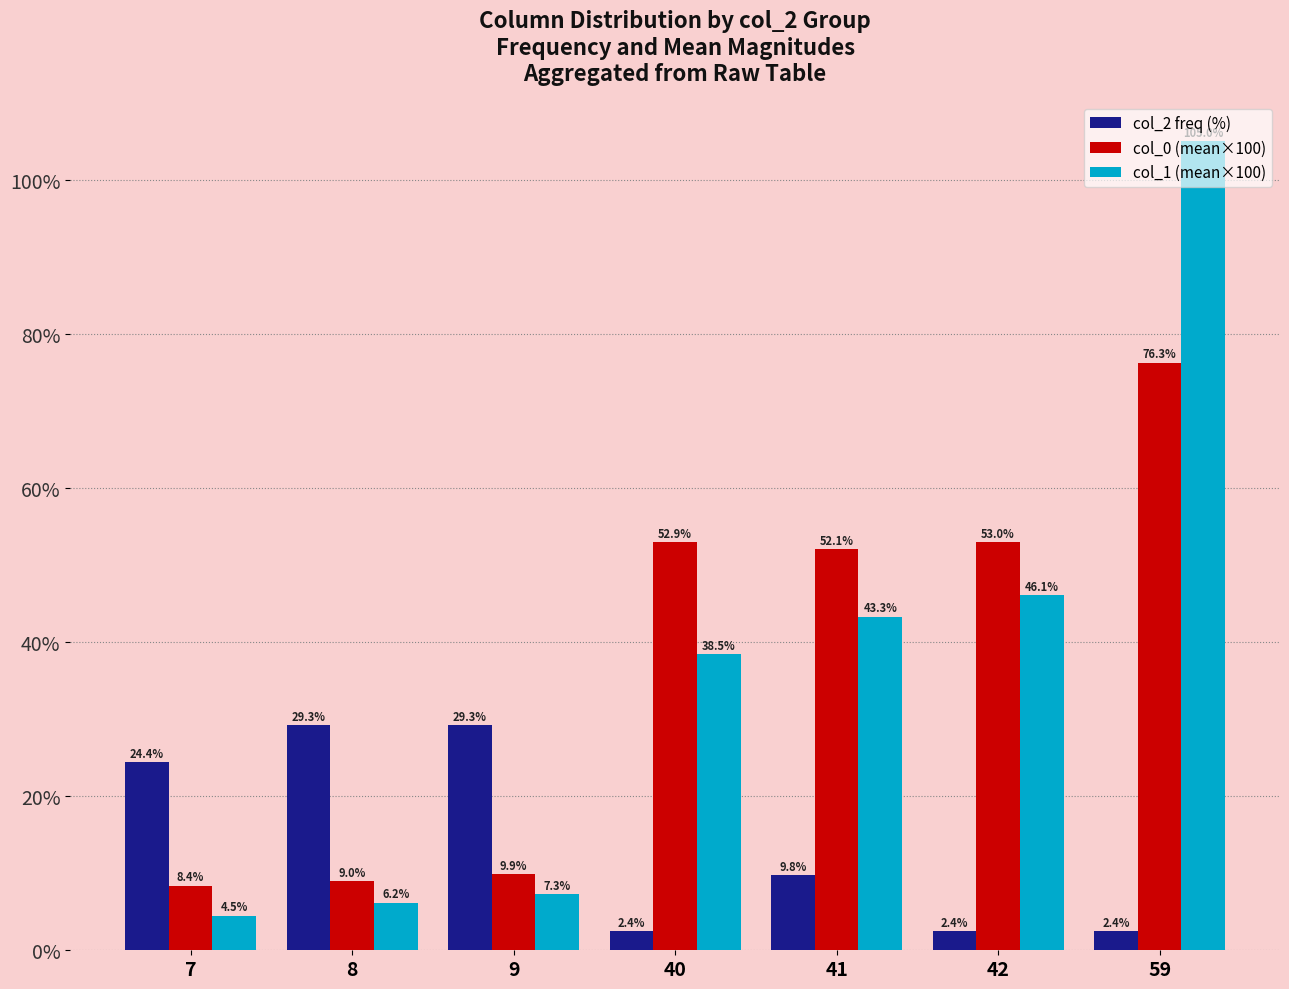

At how many categories does at least one series exceed 63?

1